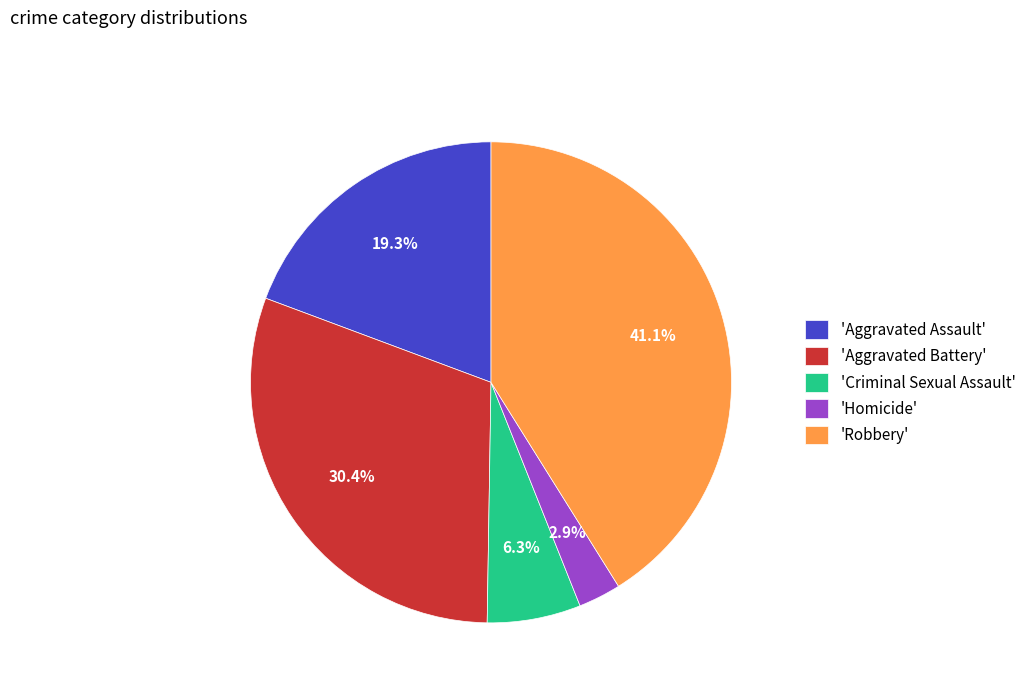

Does 'Robbery' account for over 50% of the chart?

No